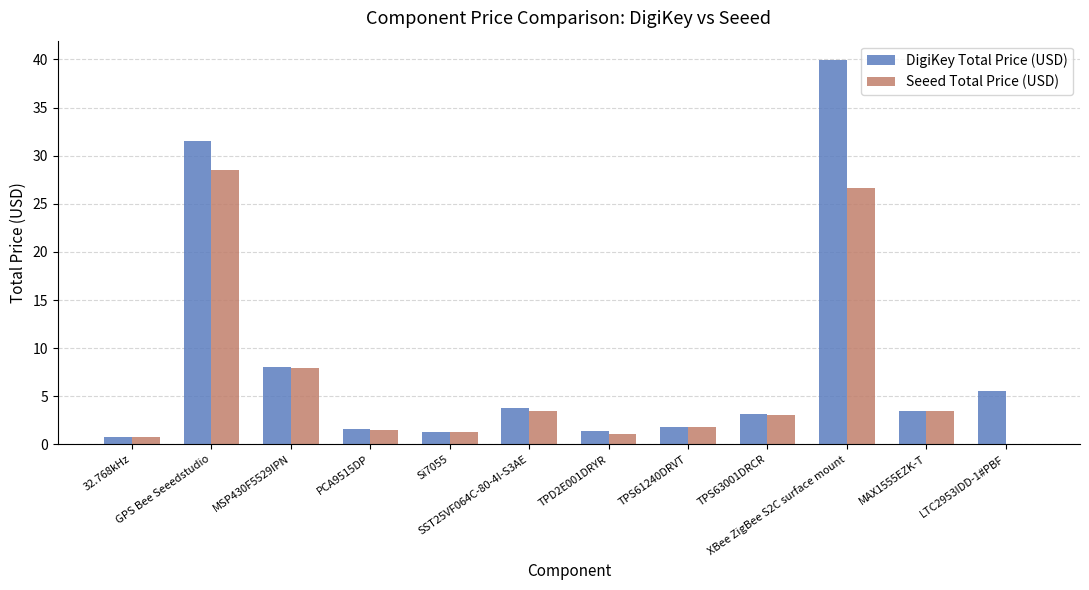

What is the spread (max minus min) of values at SST25VF064C-80-4I-S3AE?

0.3